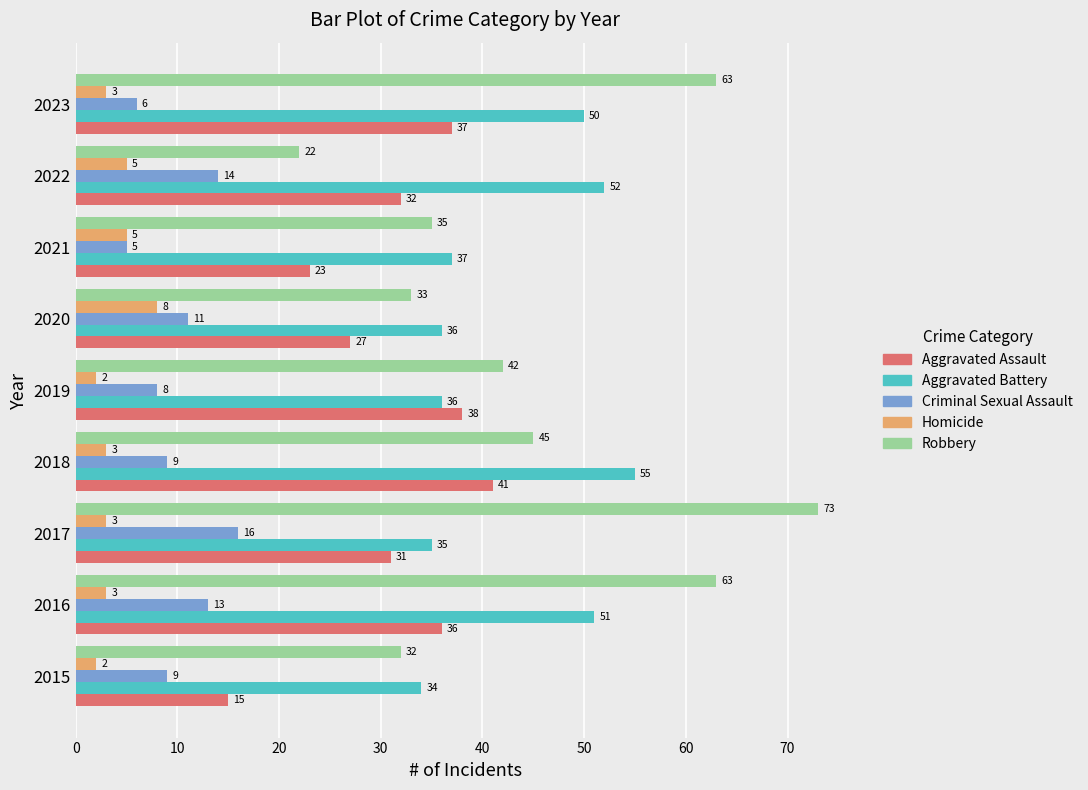

At which label is Aggravated Assault closest to 28?

2020